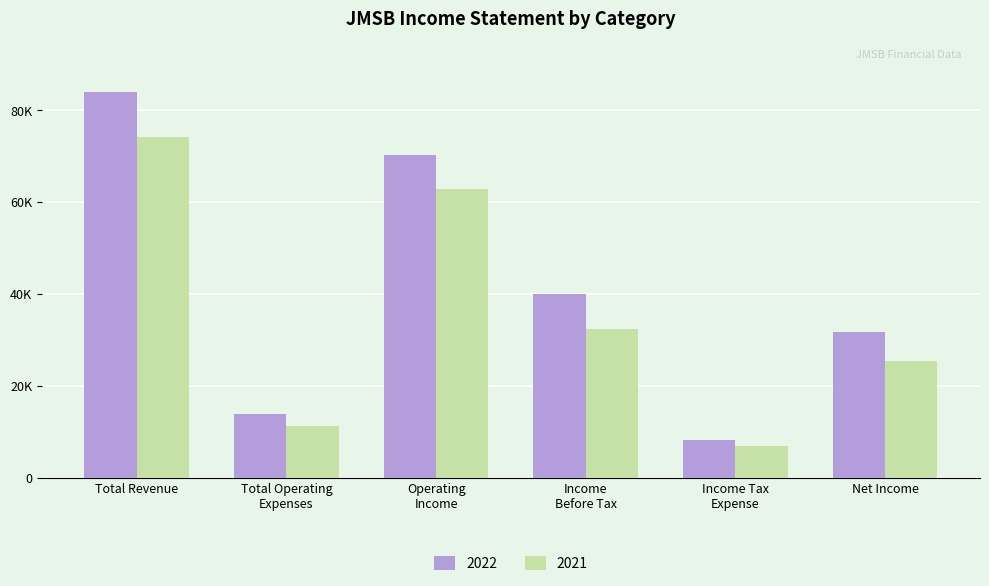

Reading right to left, transcribe all the data shown in this chart.

2022: 31700	8300	40100	70200	13800	84100
2021: 25500	6800	32300	62800	11300	74100